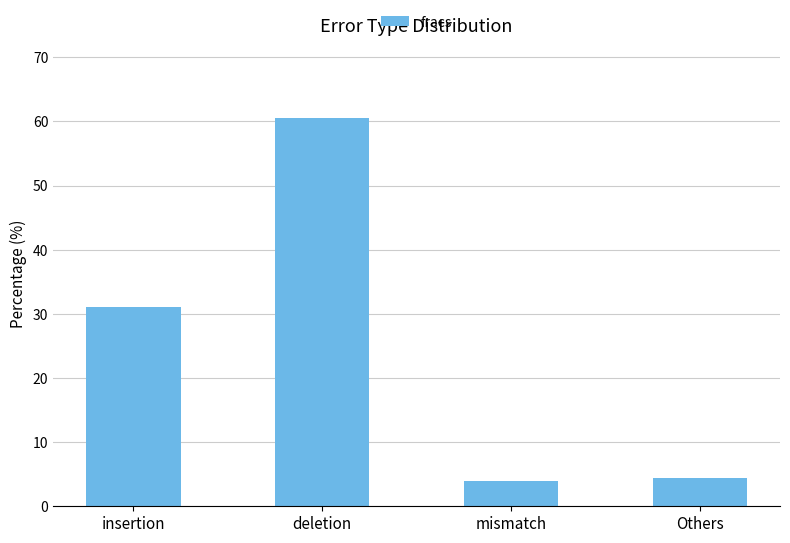

What is the change in value from mismatch to Others?

+0.4